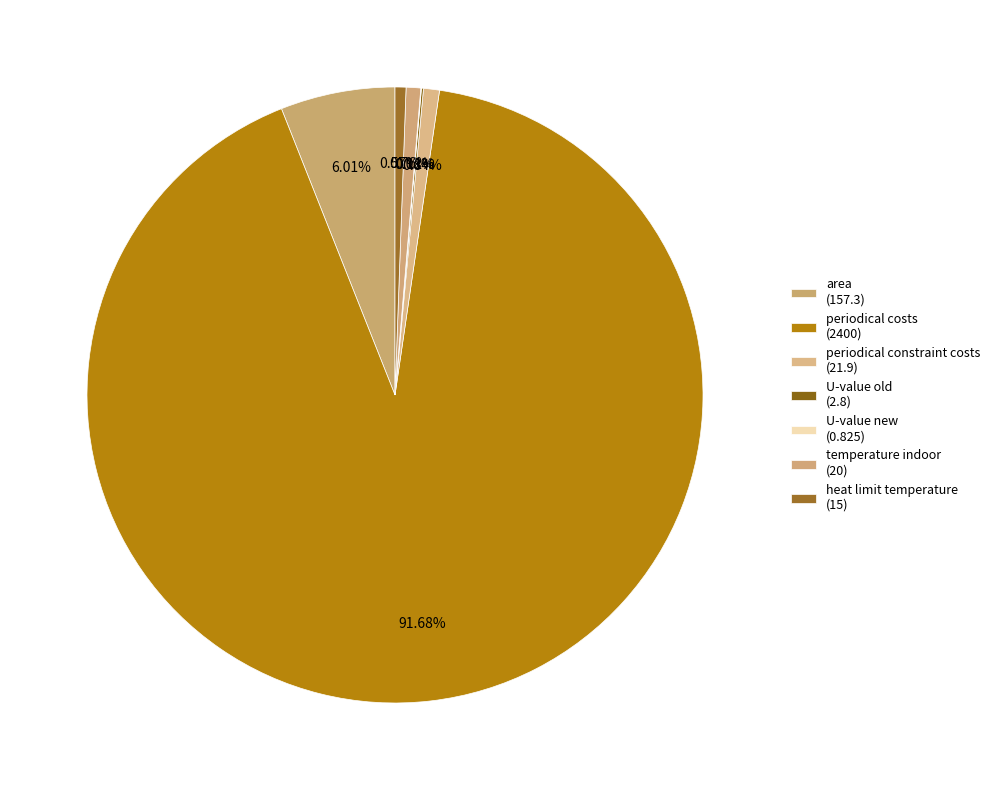

What portion of the pie excludes periodical costs?

8.3%